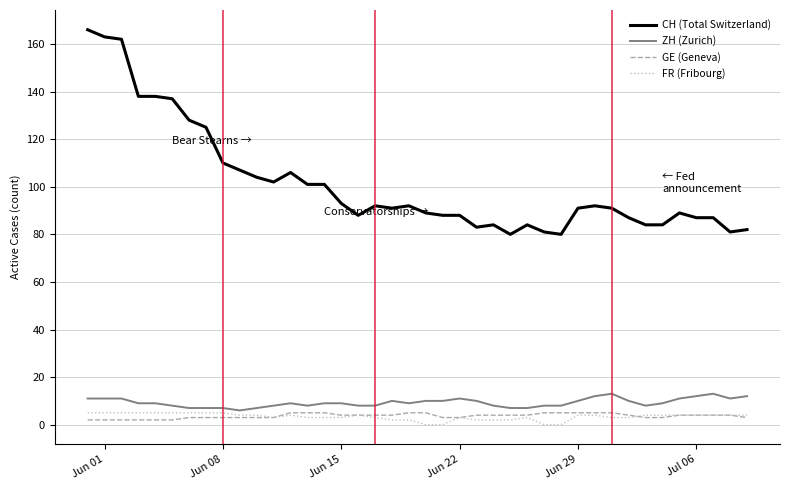

What is the maximum value shown in the chart?

166